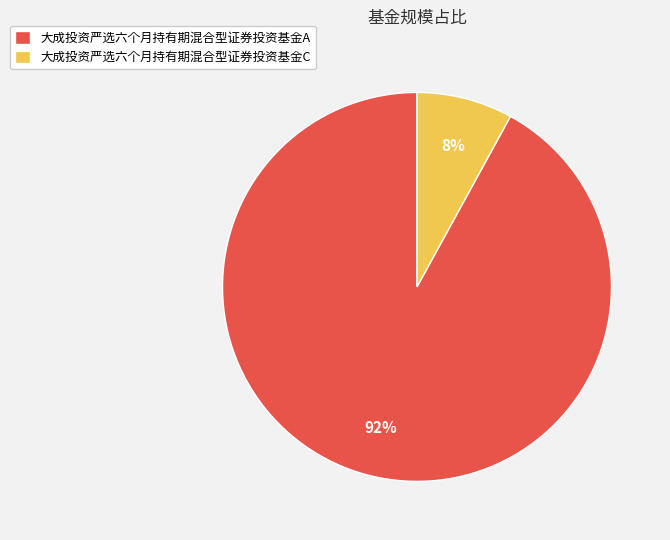

Which category has the smallest portion of the pie?

大成投资严选六个月持有期混合型证券投资基金C